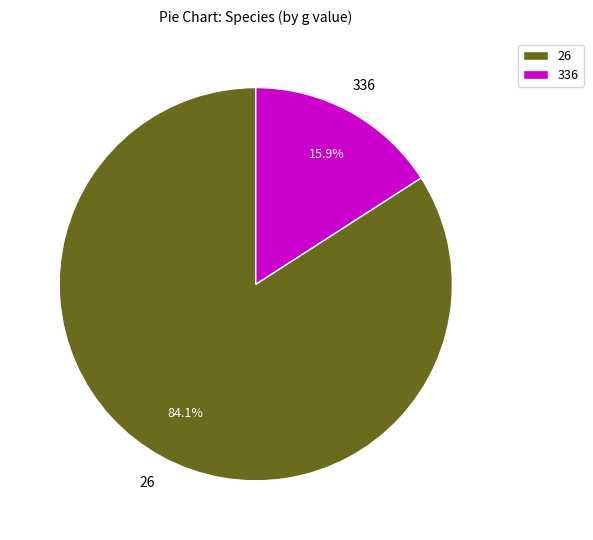

To the nearest percent, what is the average slice percentage?

50%